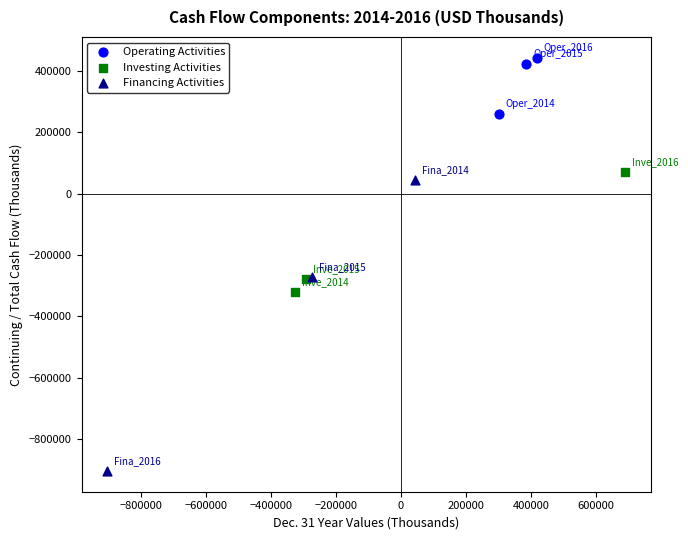

Which series reaches the maximum Y coordinate?

Operating Activities